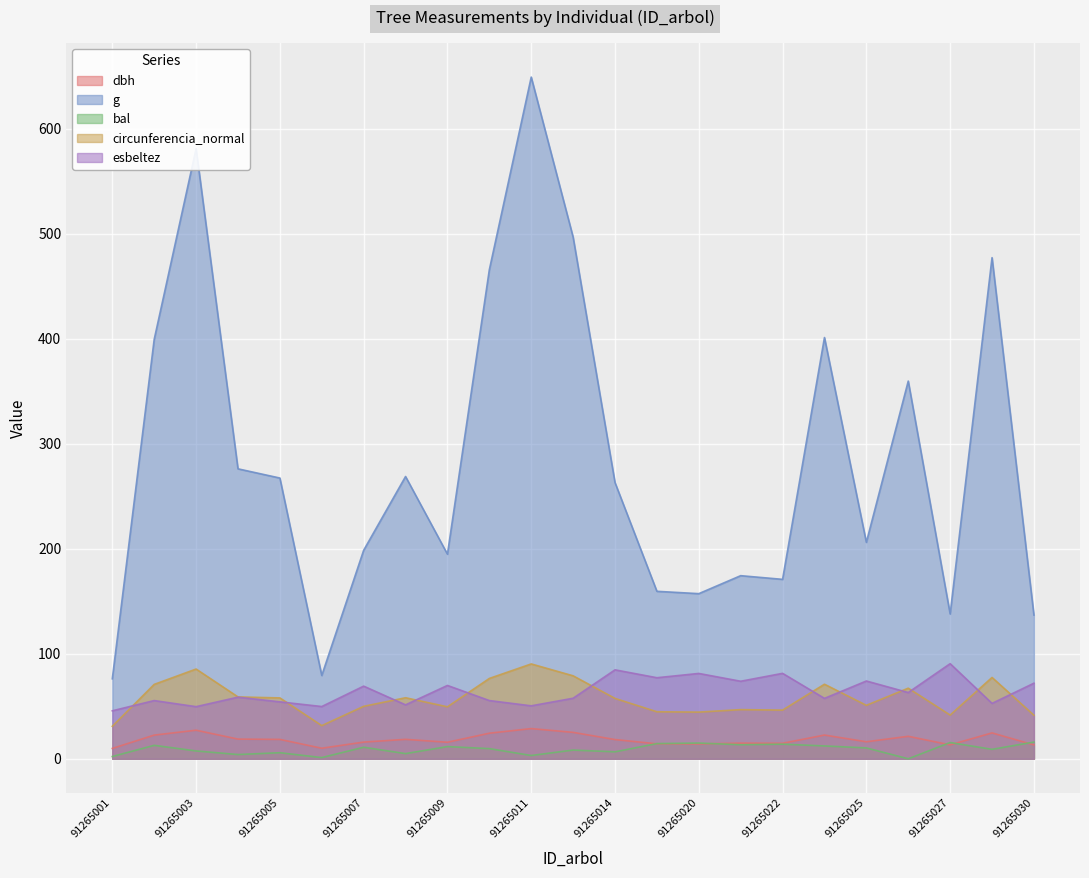

True or false: circunferencia_normal and bal intersect in this chart.

False